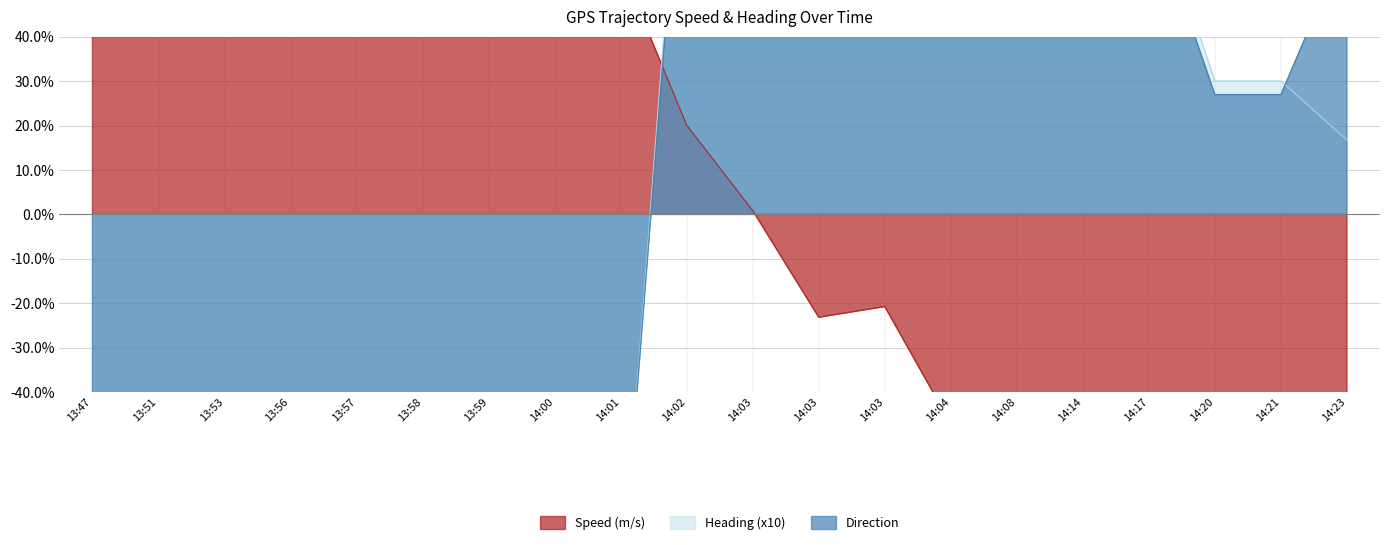

True or false: Speed (m/s) has more than 2 interior local peaks.

False